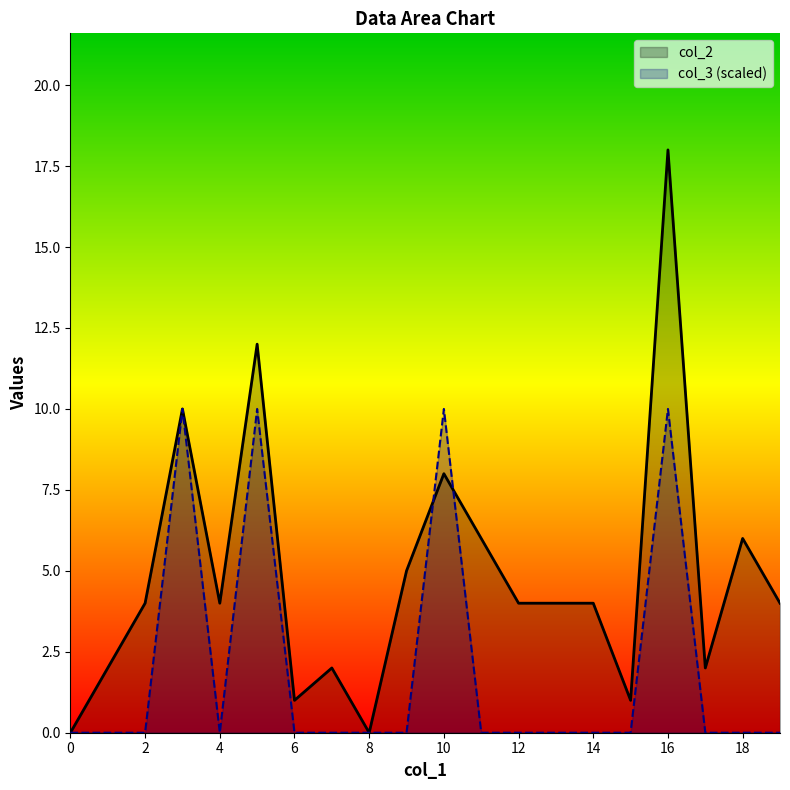

Is the value of col_3 at 19 greater than the value of col_2 at 0?

No